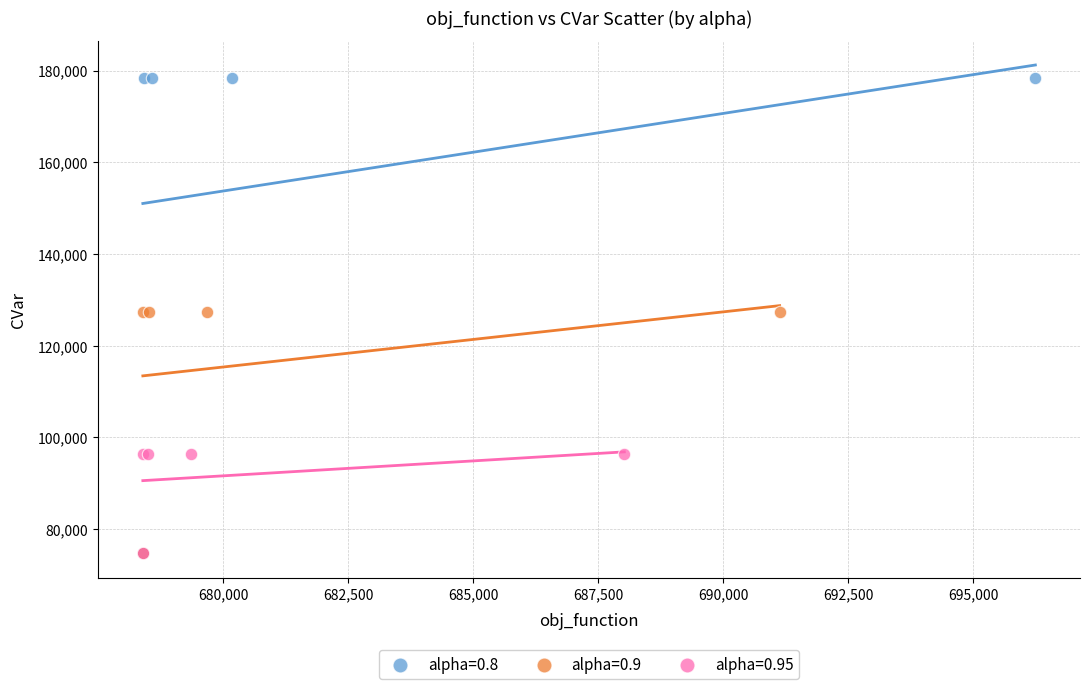

Which series has the largest Y range (max minus min)?

alpha=0.8